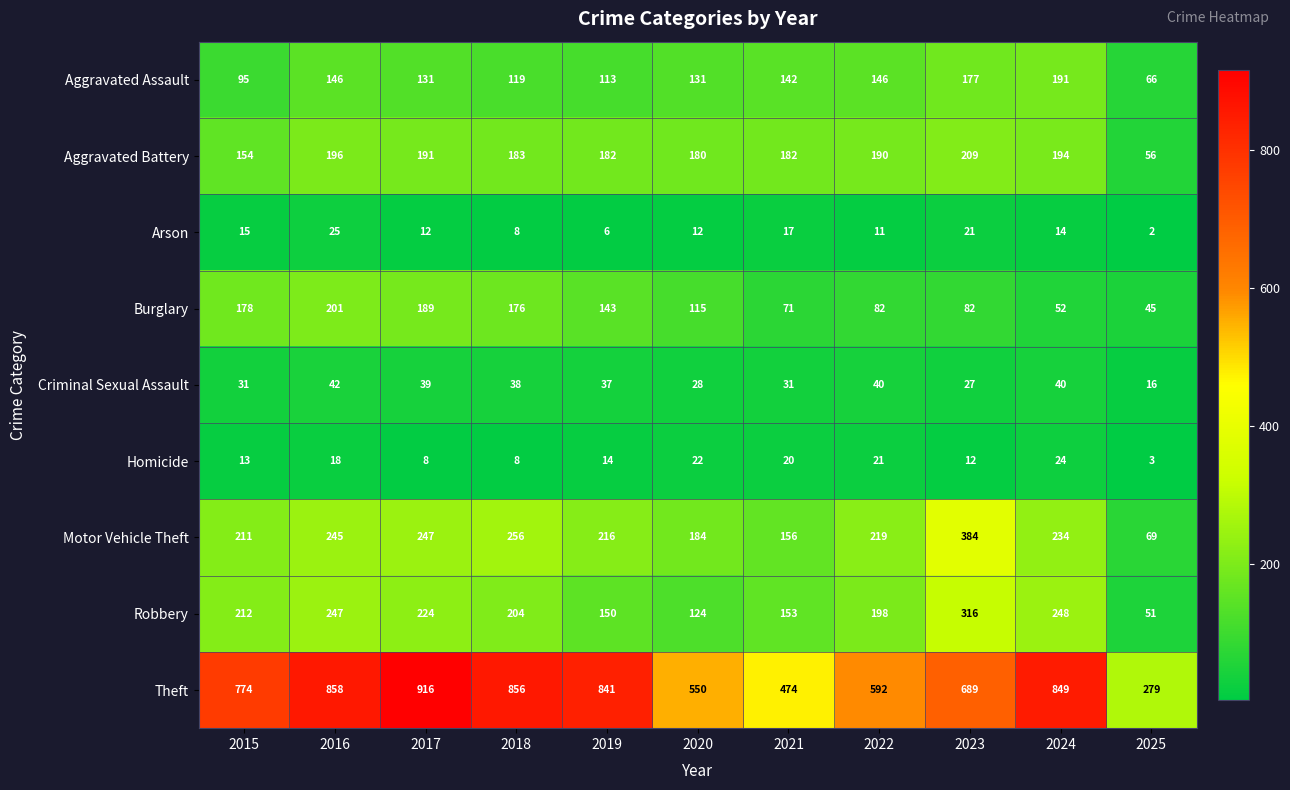

At which category is the sum across all series the highest?

2016